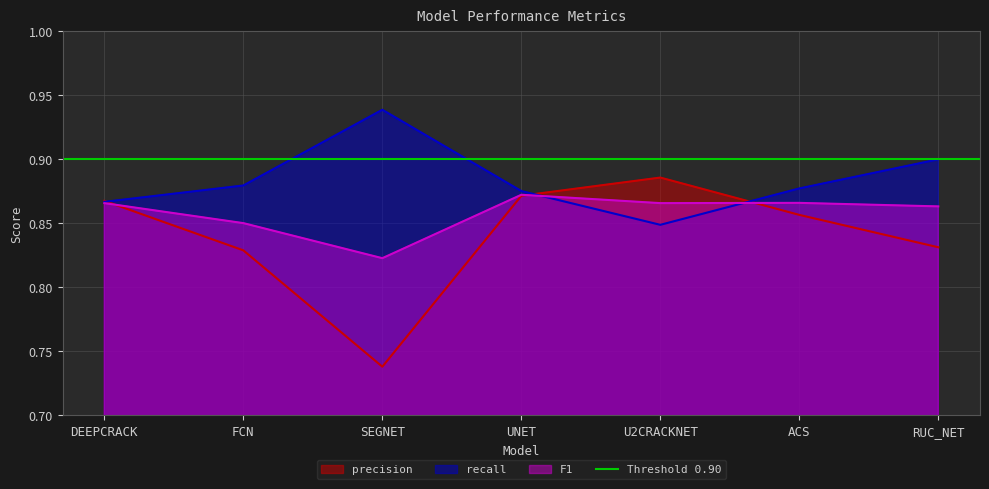

What is the label of the 3rd point from the right?

U2CRACKNET